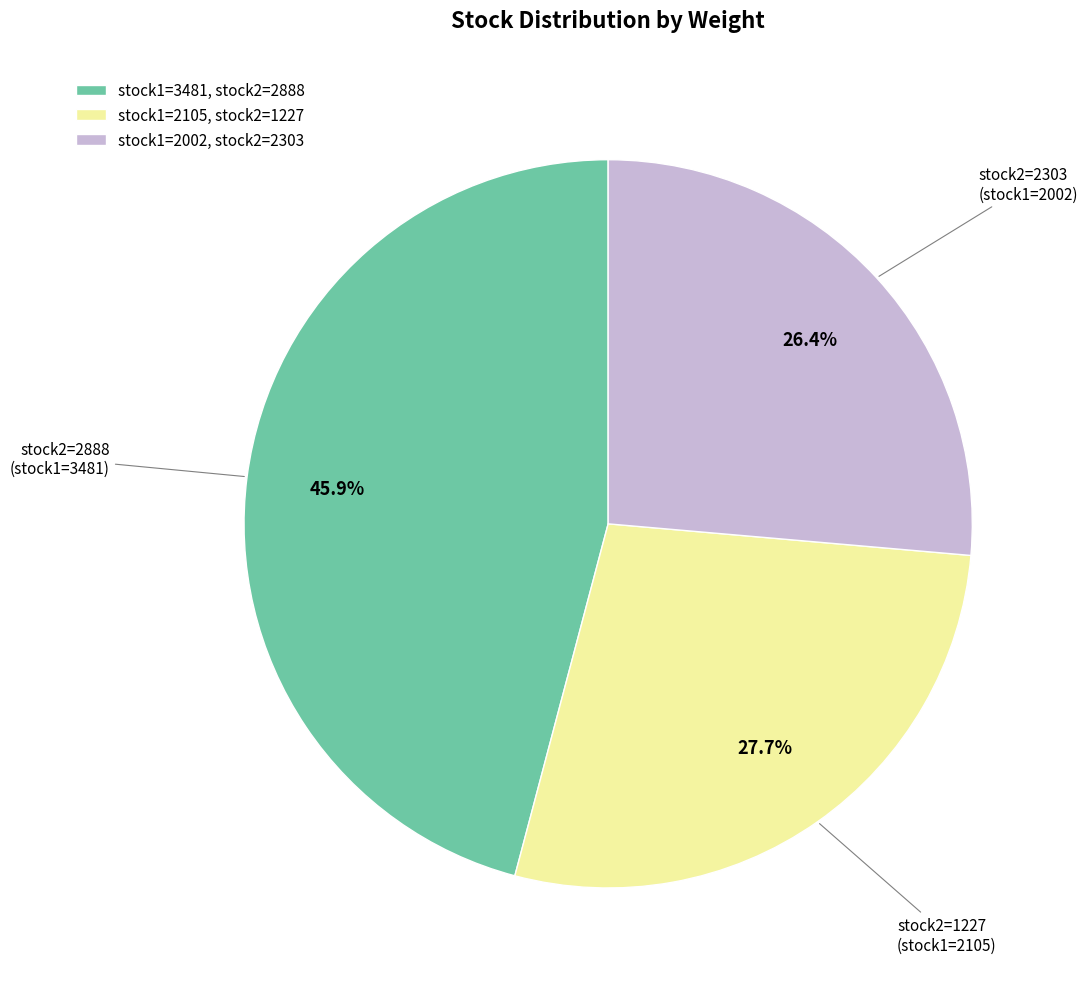

Approximately how many times larger is the value at stock2=2303 (stock1=2002) compared to stock2=1227 (stock1=2105)?

1.0